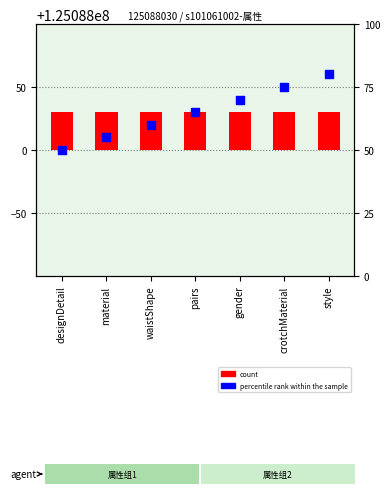

Which series contains the highest Y value?

percentile rank within the sample